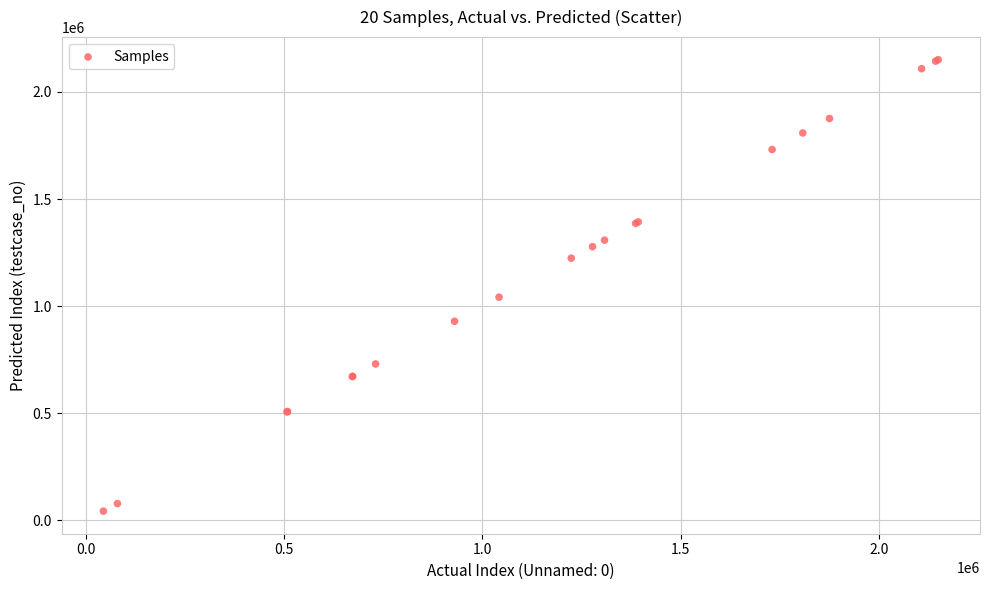

What Y value in the scatter plot is closest to 1096799?

1041876